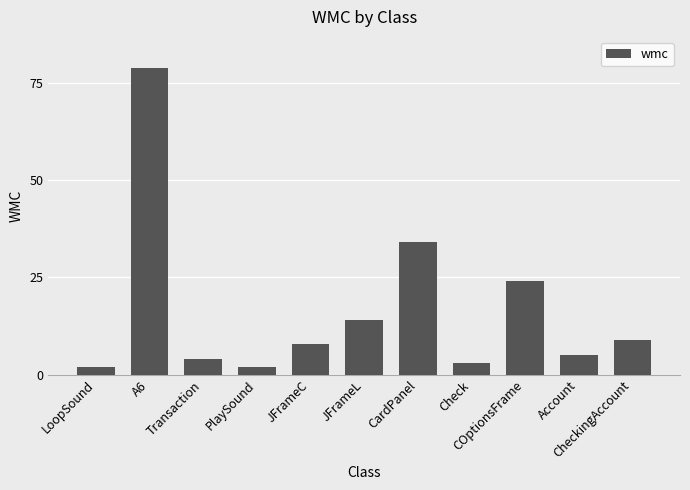

What is the minimum value shown in the chart?

2